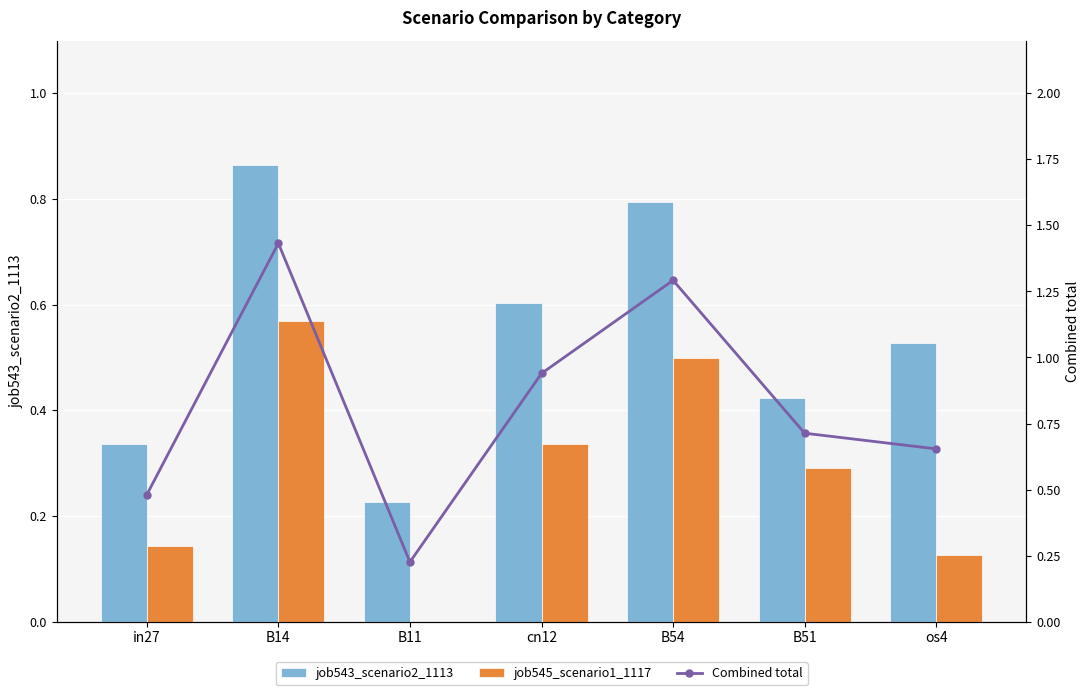

What is the difference between the maximum and minimum values in the job545_scenario1_1117 series?

0.6